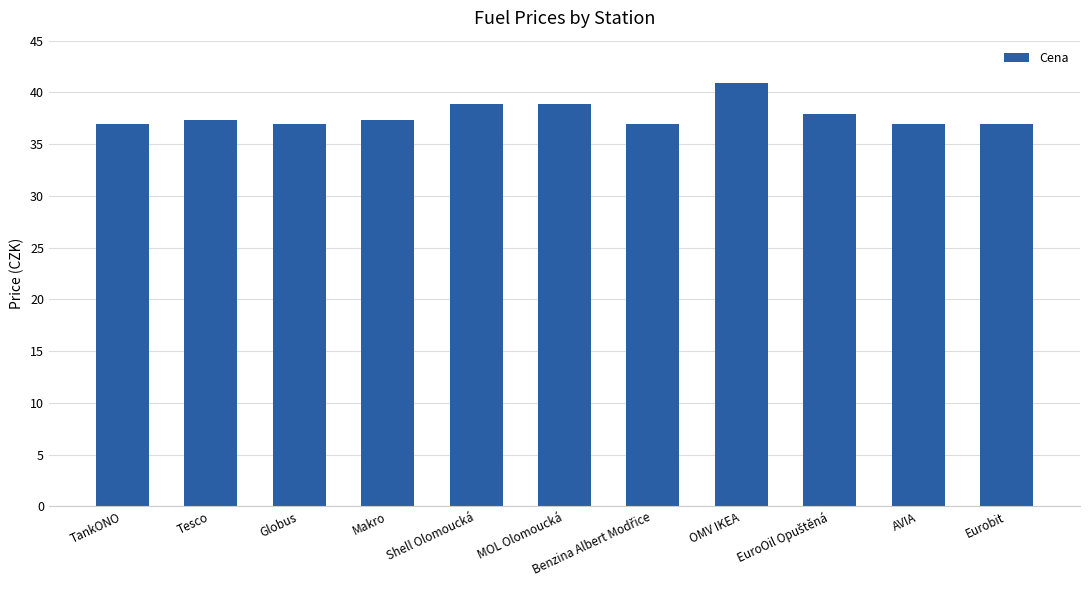

The chart shows a value of 65.3 at Eurobit. True or false?

False